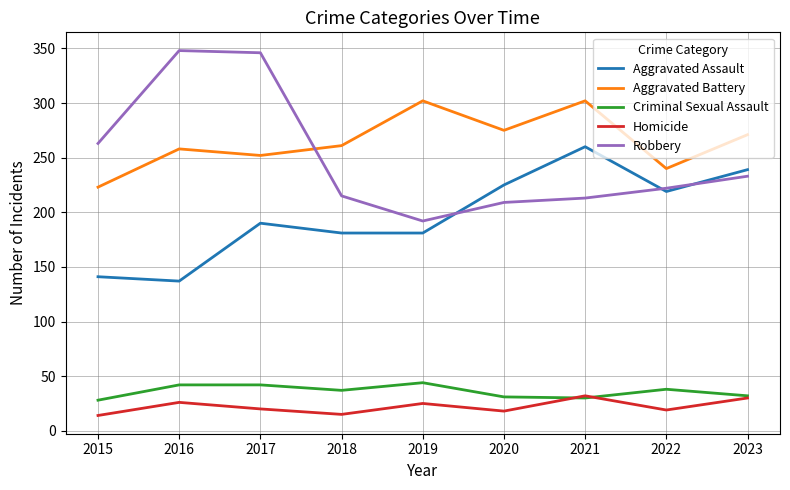

What is the total value across all series at 2019?

744